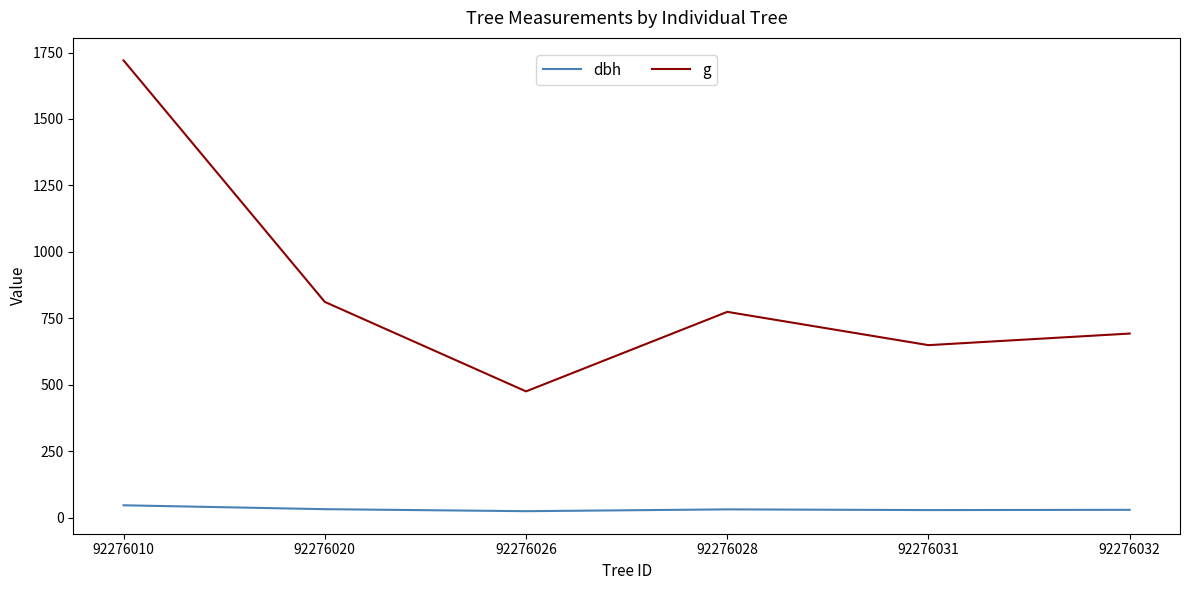

Where is the first local maximum for g?

92276028